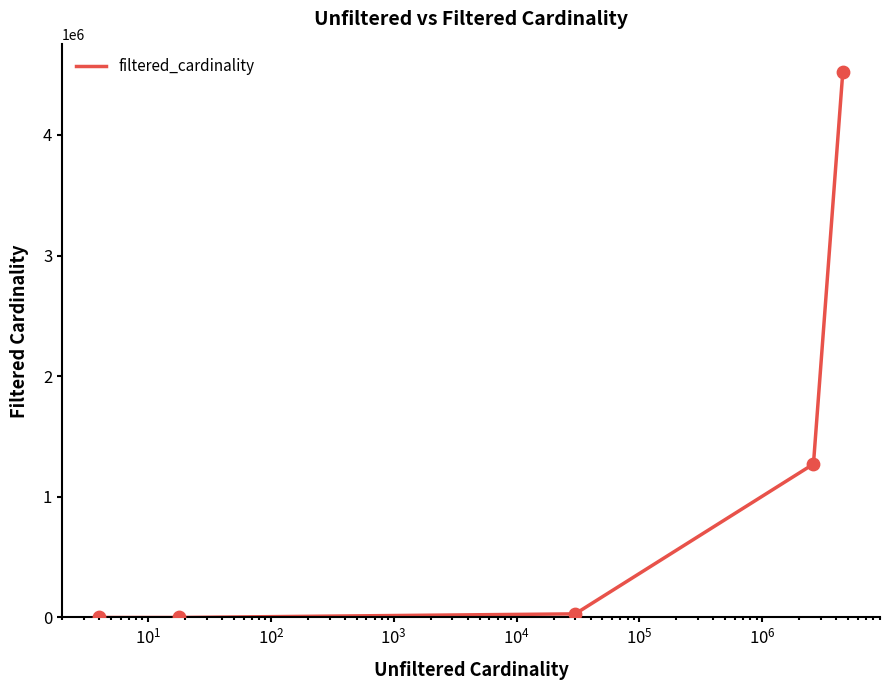

What is the difference between the maximum and minimum values?

4523929